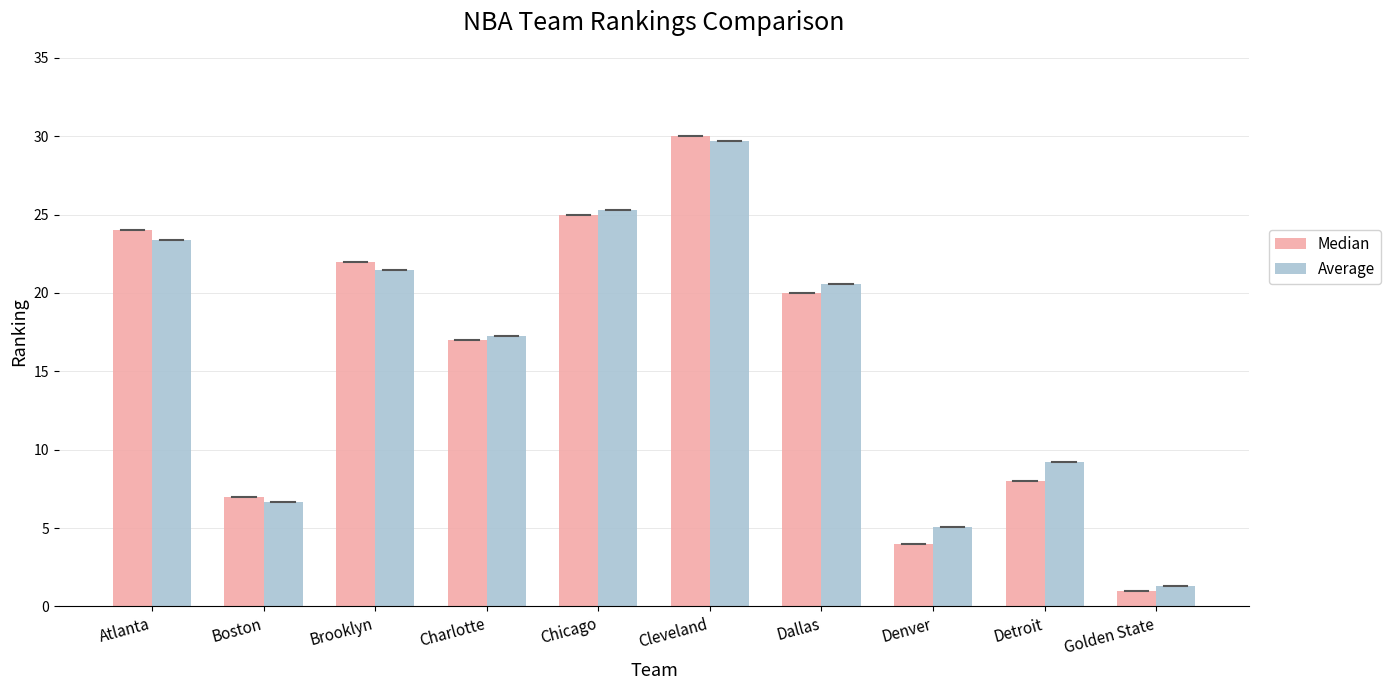

What is the minimum value shown in the chart?

1.0